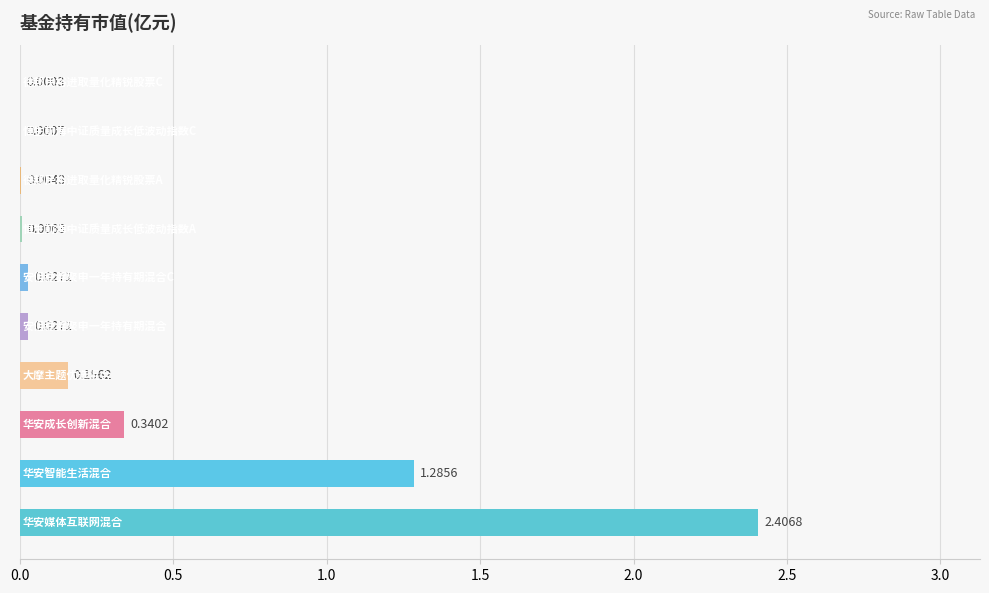

What is the sum of all values?

4.3